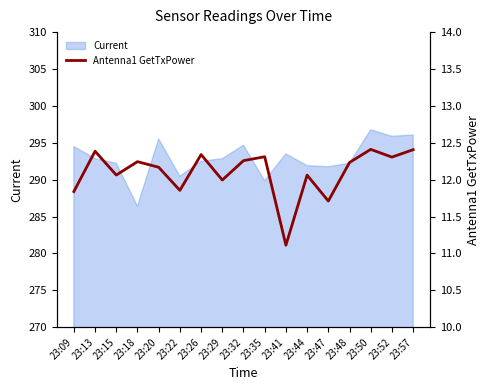

True or false: Current has a value of 295.9 at 23:52.

True